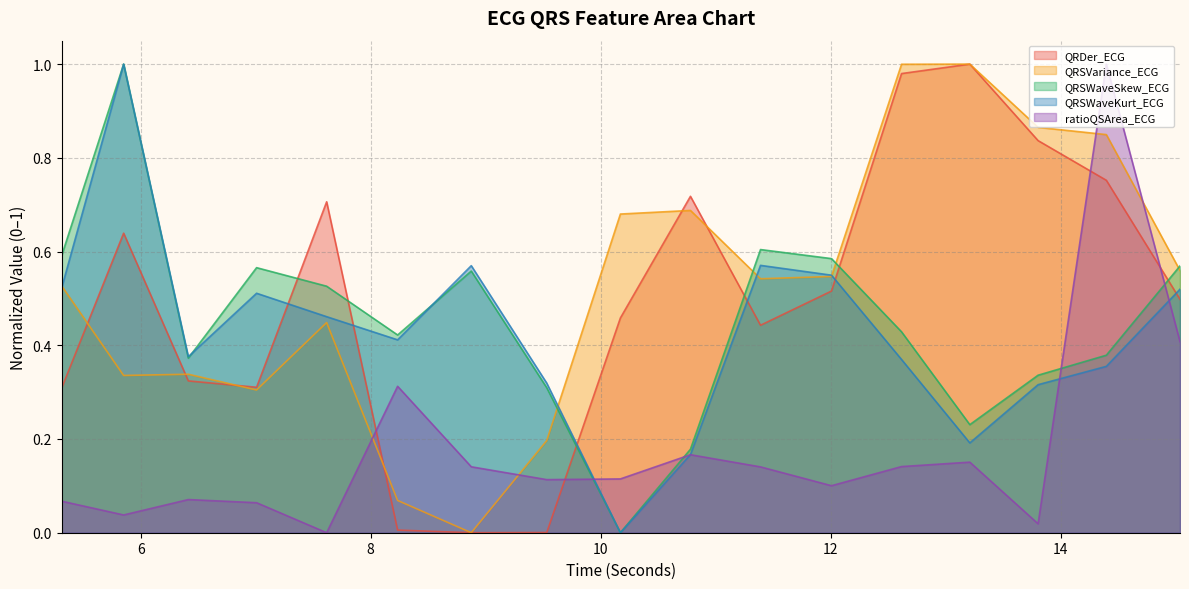

Is it true that QRSWaveSkew_ECG equals 0.9 at 11.390625?

False